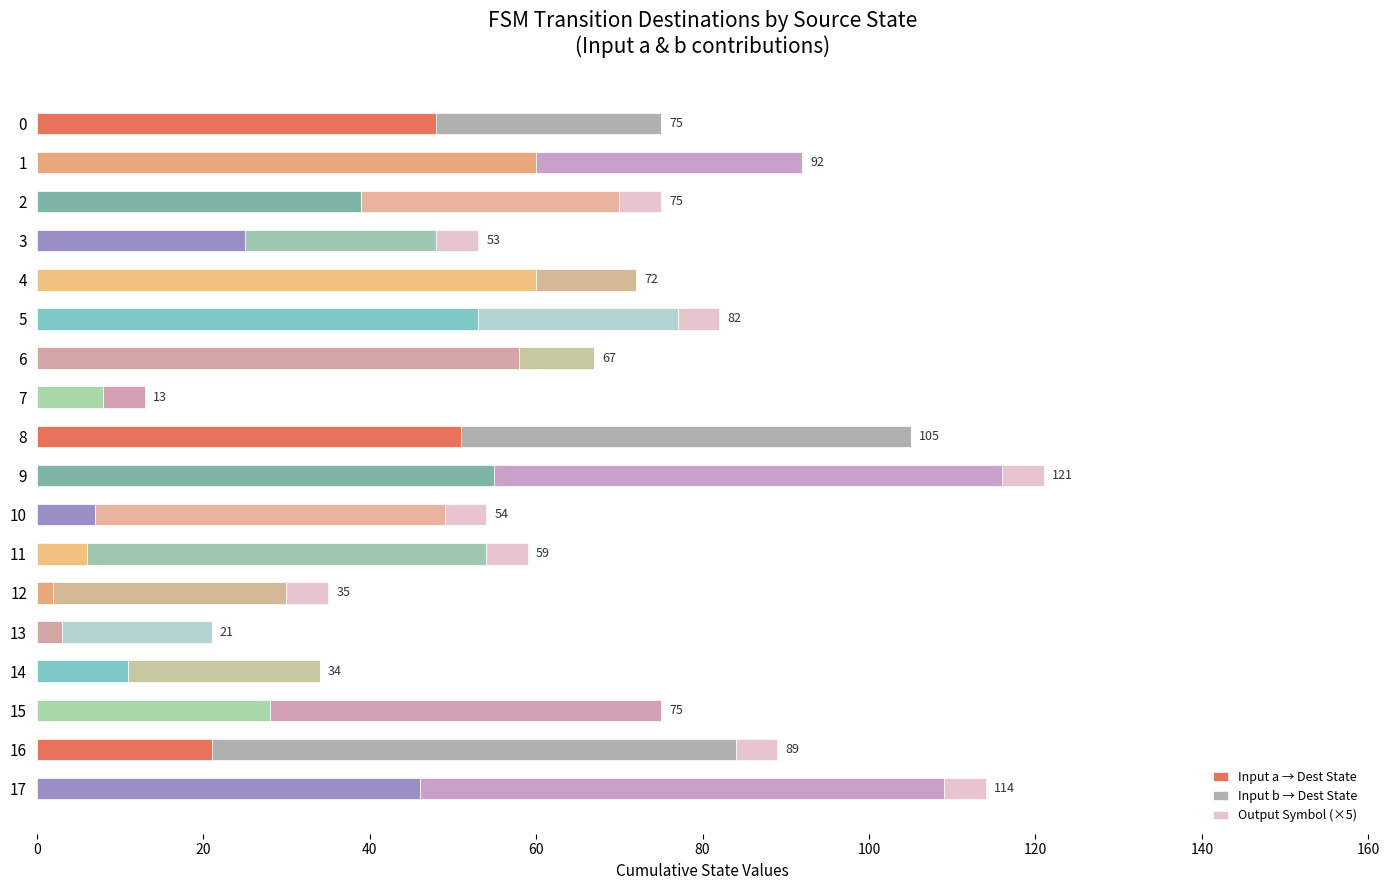

What is the total value across all series at 16?

89